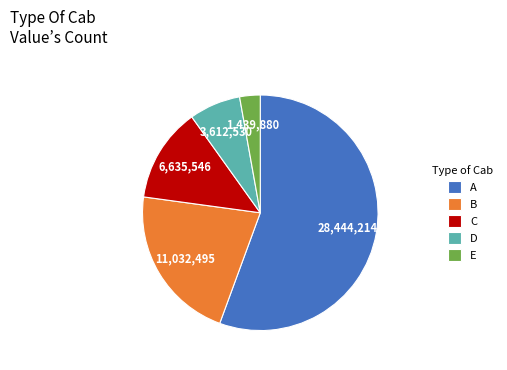

How many slices are in this pie chart?

5